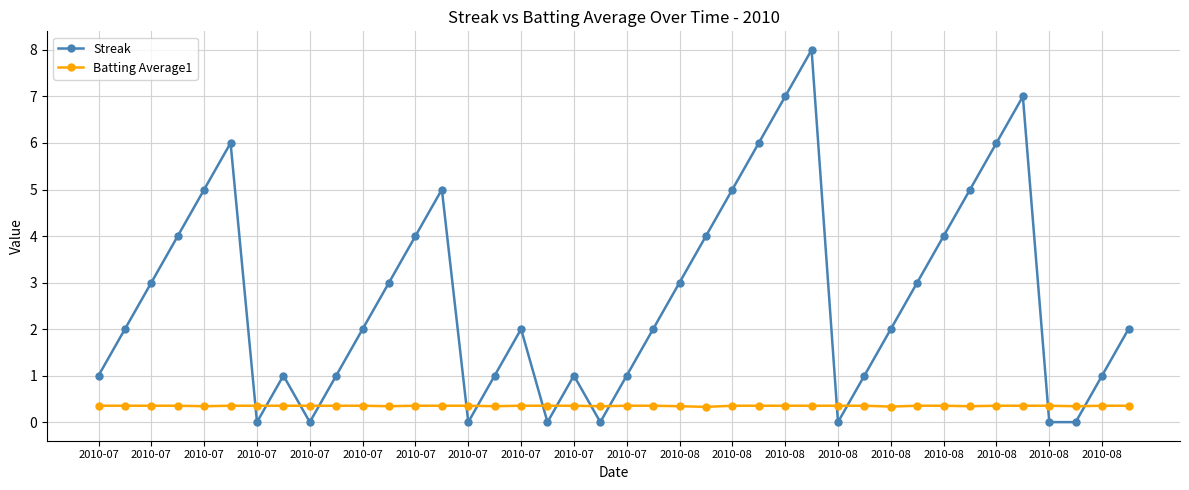

Which series has the largest total across all categories?

Streak